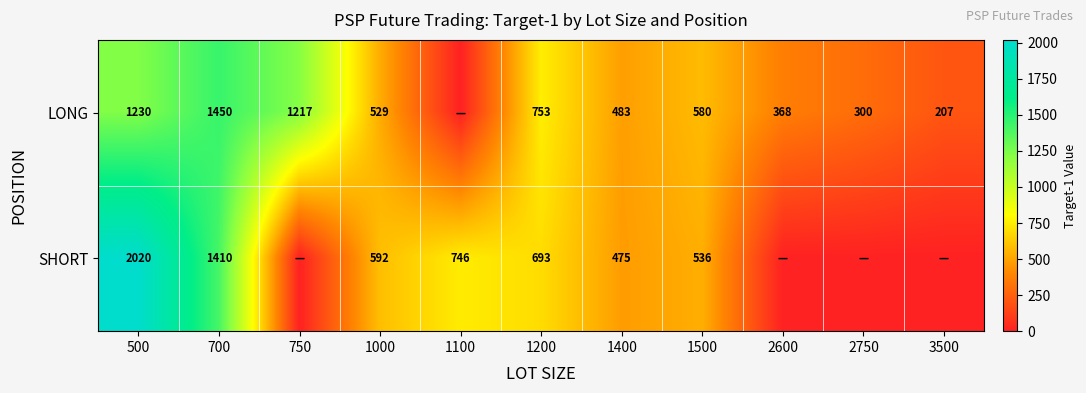

How many data points does each series have?

11